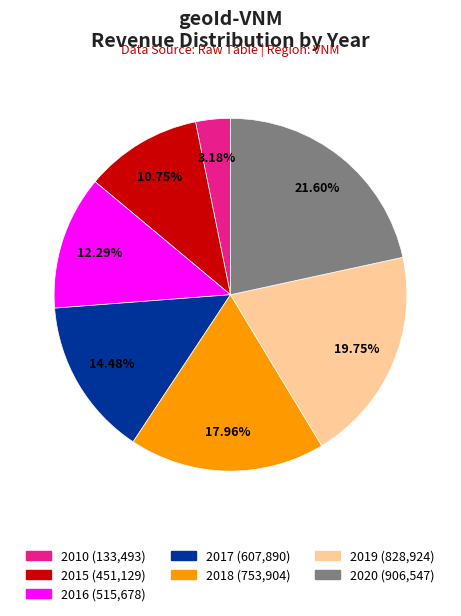

Combined, what portion of the pie is 2010 and 2018?

21.1%